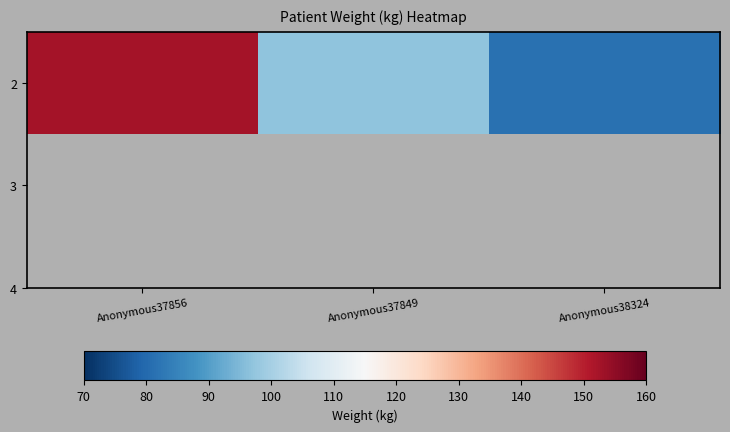

Where is the data nearest to the value 116?

Anonymous37849